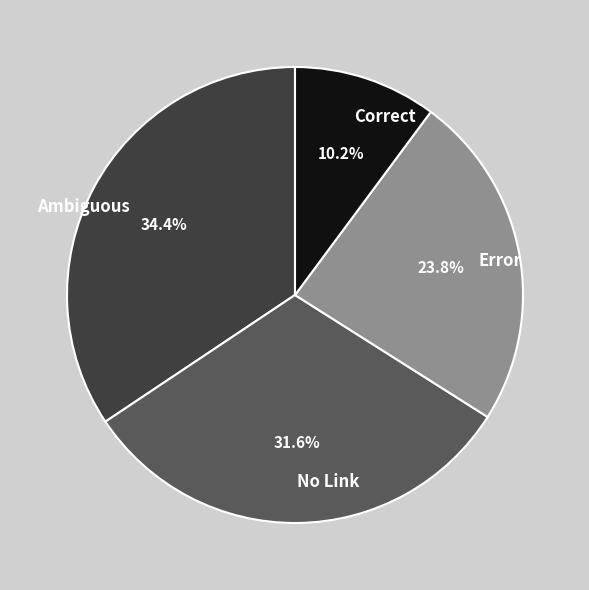

How many segments does this pie chart have?

4